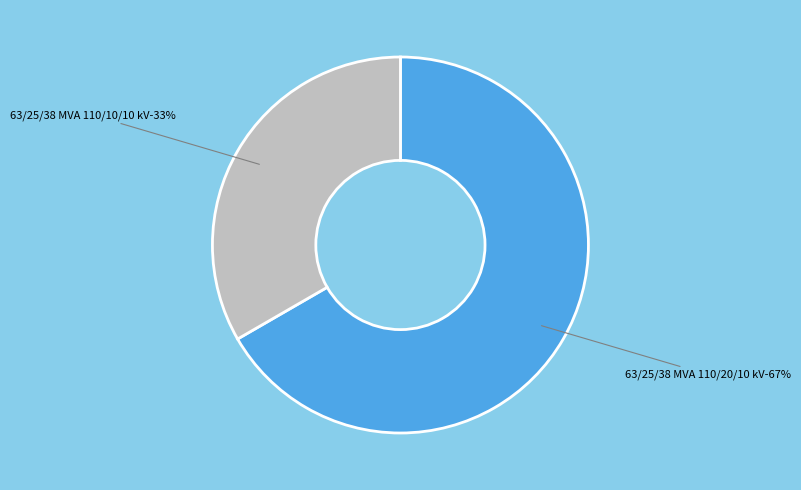

What is the smallest slice in the pie chart?

63/25/38 MVA 110/10/10 kV